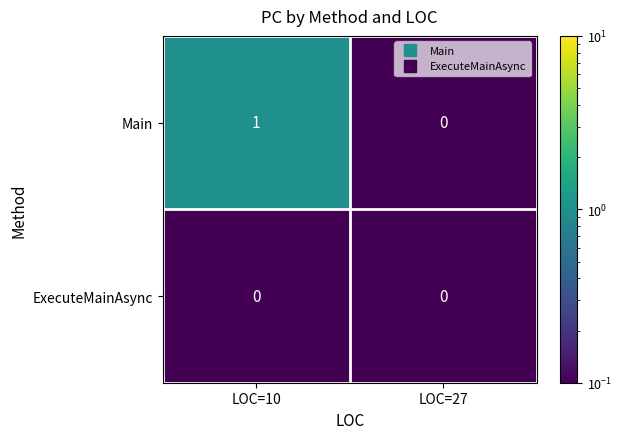

Reading right to left, transcribe all the data shown in this chart.

Main: 0	1
ExecuteMainAsync: 0	0